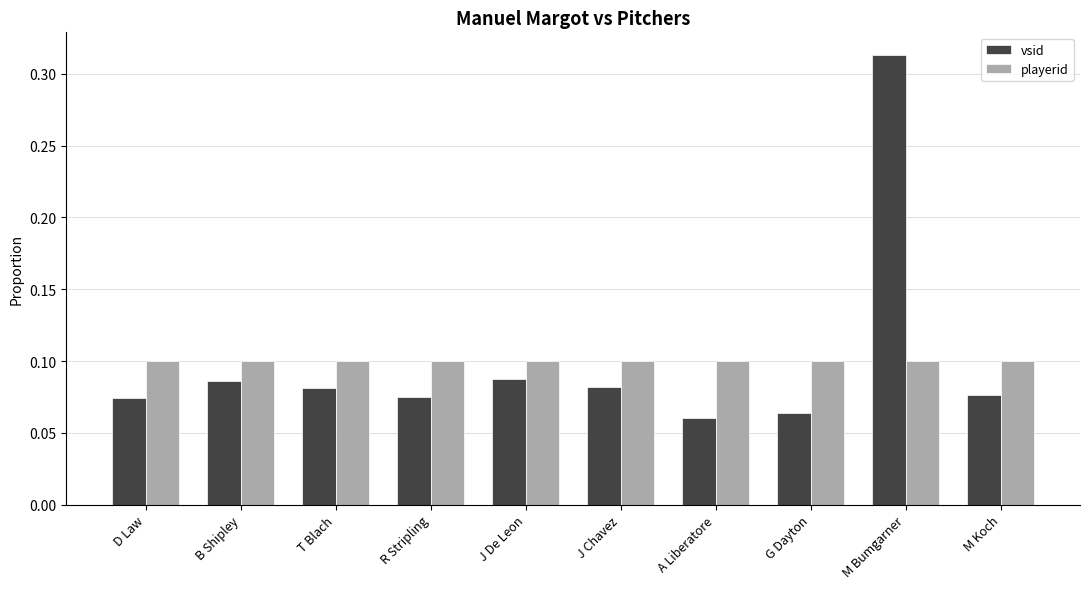

At which category is the sum across all series the highest?

M Bumgarner